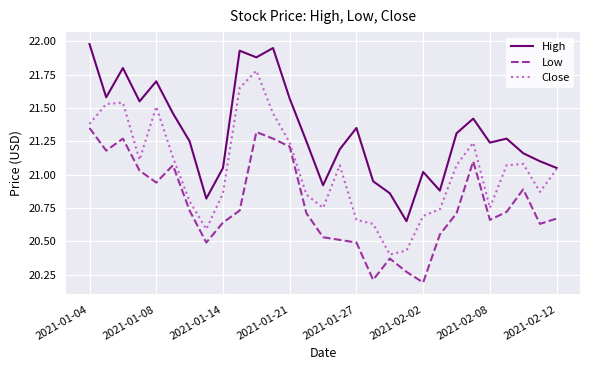

What is the sum of all Low values?

602.4